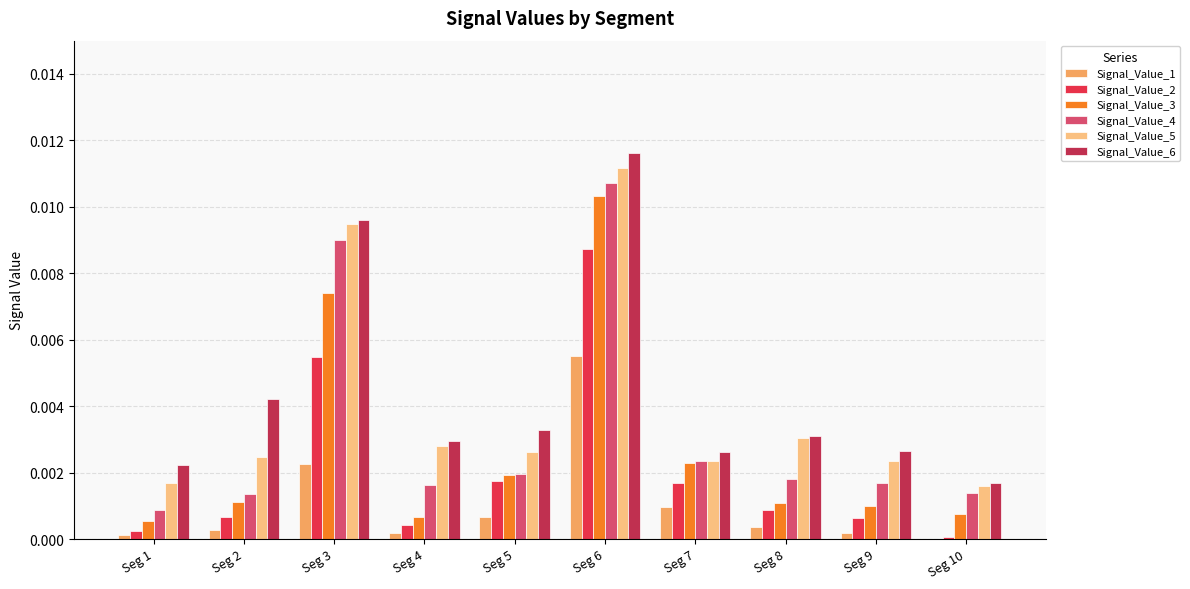

The Signal_Value_4 series shows 0.0 at Seg 1. True or false?

True